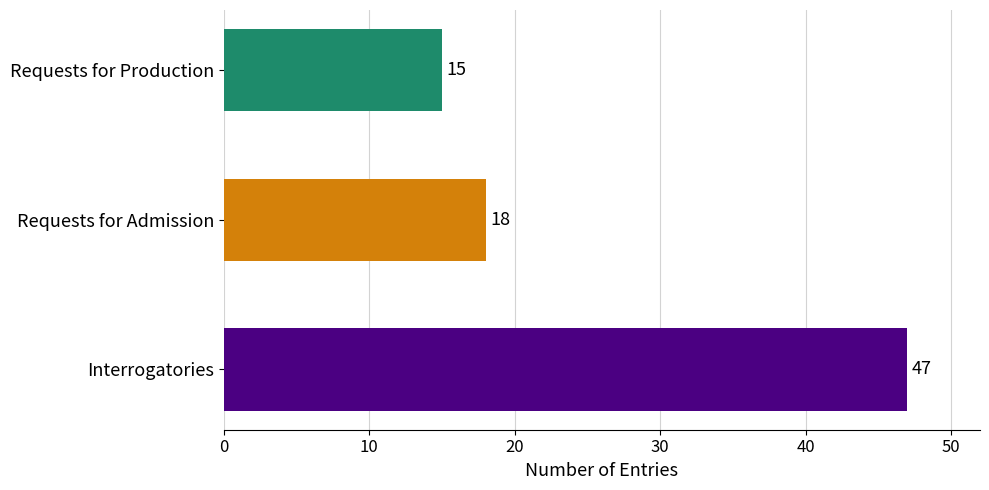

Rank the categories by value from highest to lowest.

Interrogatories, Requests for Admission, Requests for Production